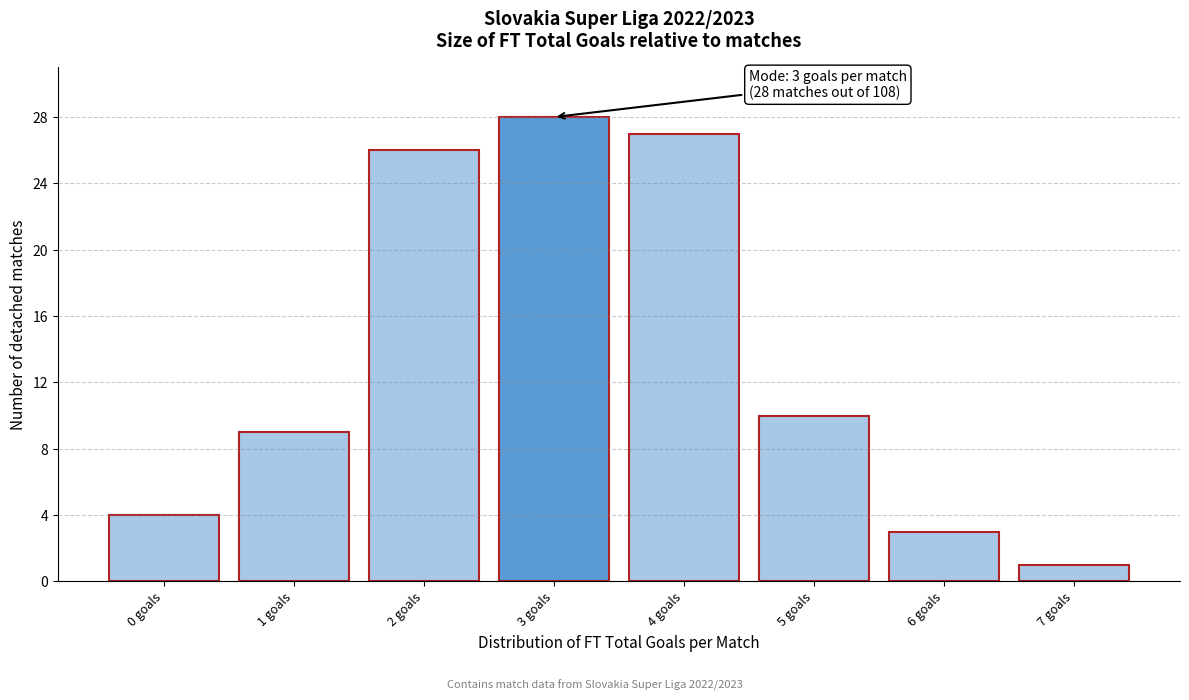

Reading left to right, what are all the values shown in this chart?

0 goals=4	1 goals=9	2 goals=26	3 goals=28	4 goals=27	5 goals=10	6 goals=3	7 goals=1